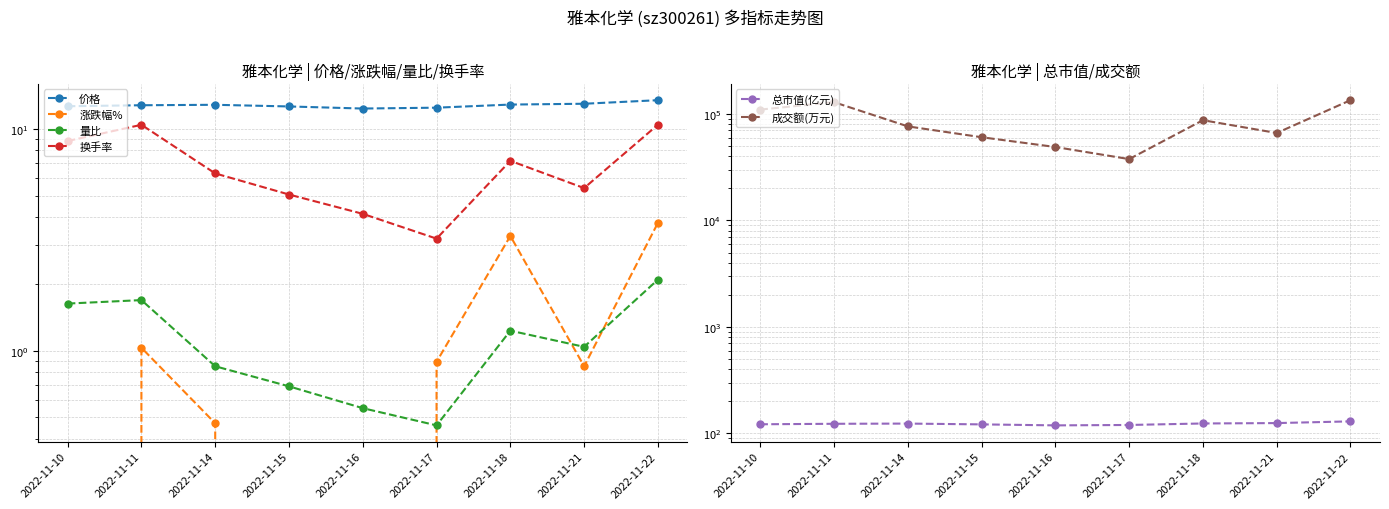

At which label is 换手率 closest to 6?

2022-11-14